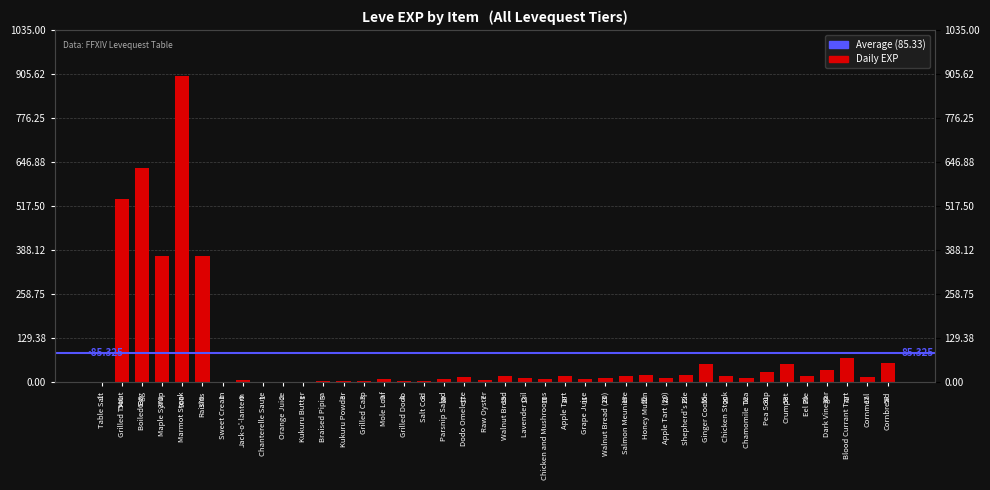

What position from the left is Boiled Egg?

3